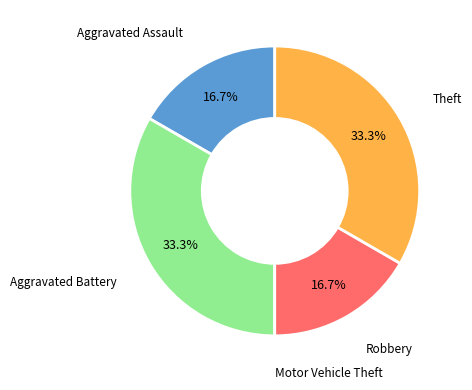

Does any single category account for the majority?

No